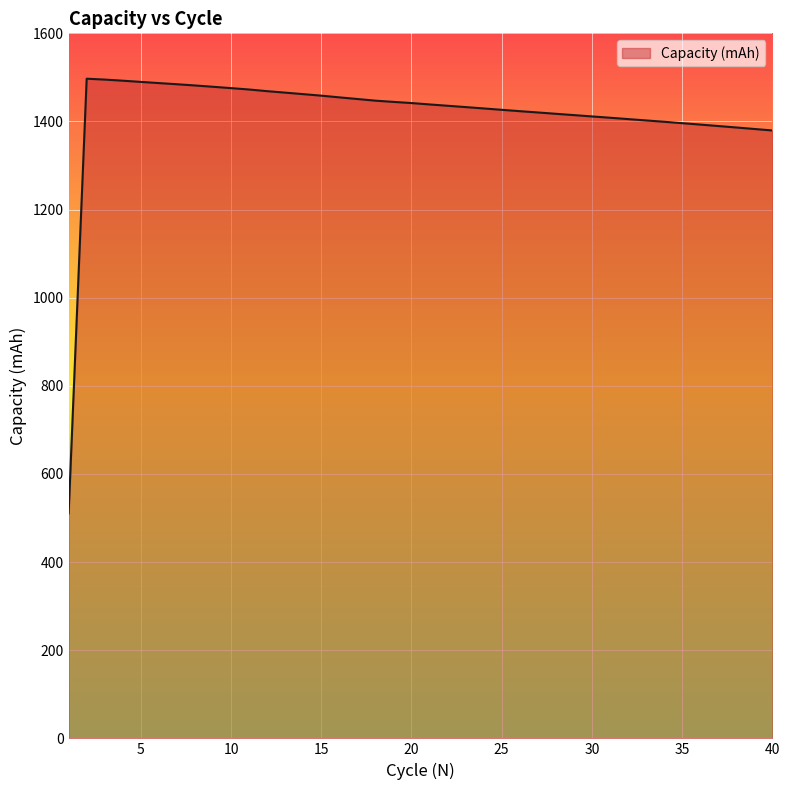

What is the difference between the maximum and minimum values?

986.4